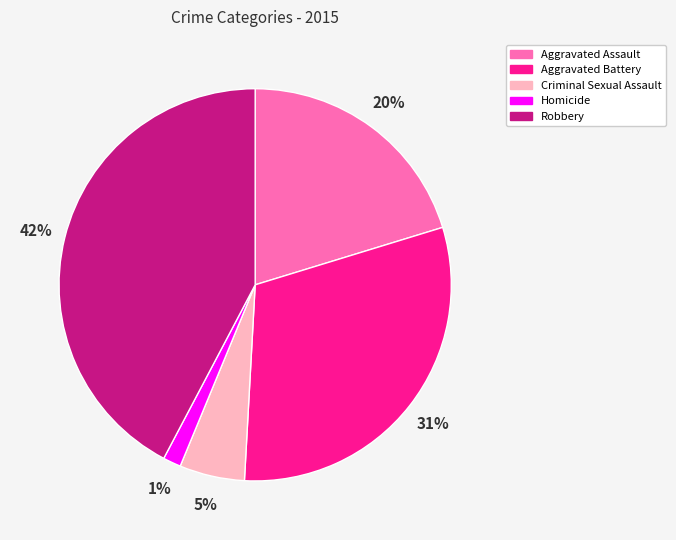

To the nearest percent, what is the average slice percentage?

20%